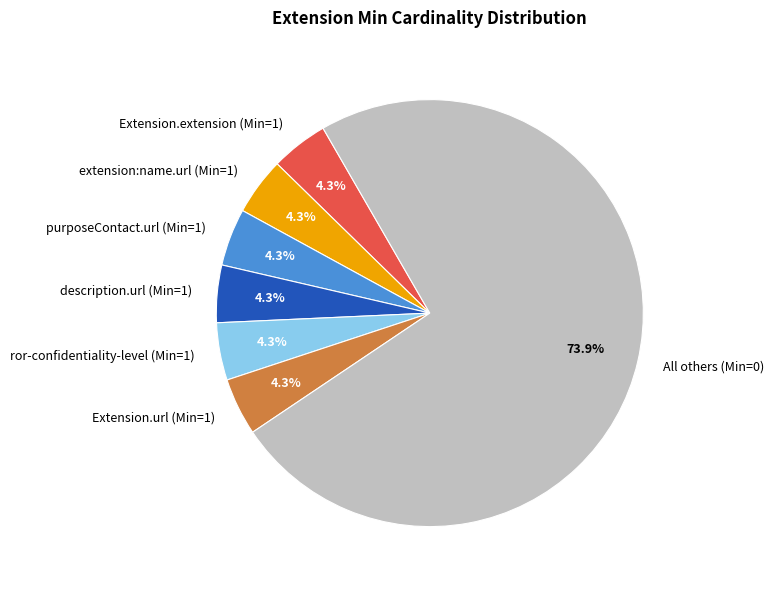

Does any single category account for the majority?

Yes